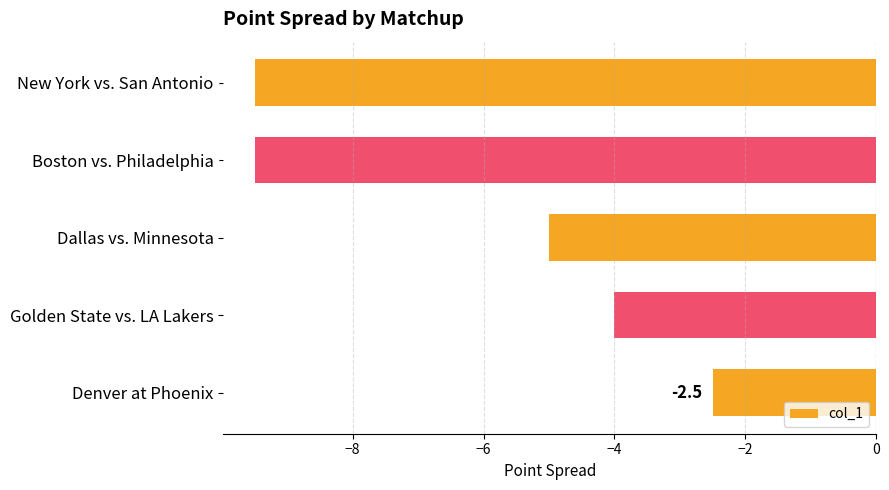

How many data points does each series have?

5